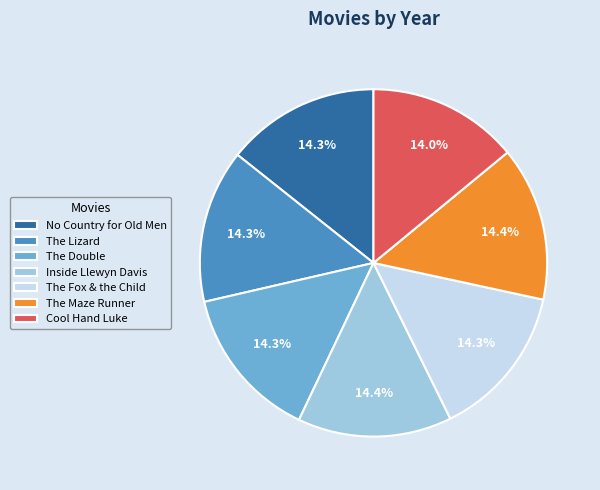

How many segments does this pie chart have?

7